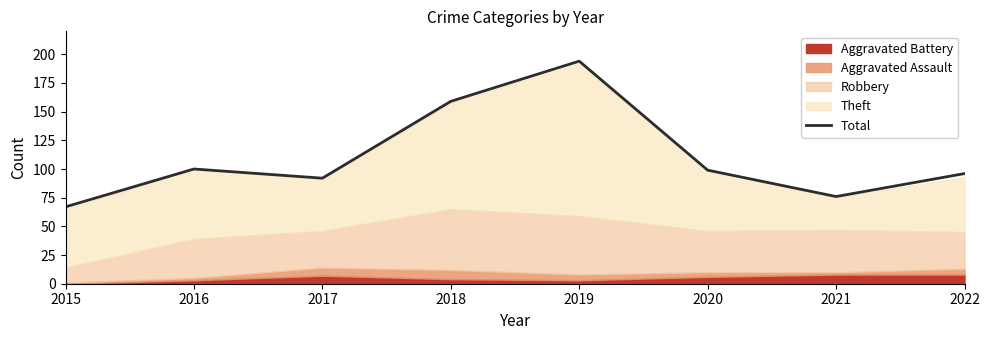

Reading right to left, what are all the values shown in this chart?

2022=96	2021=76	2020=99	2019=194	2018=159	2017=92	2016=100	2015=67